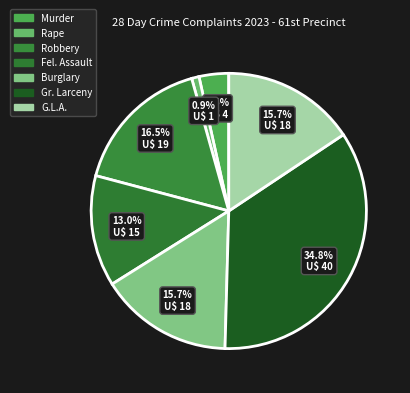

True or false: G.L.A. accounts for 1% of the total.

False